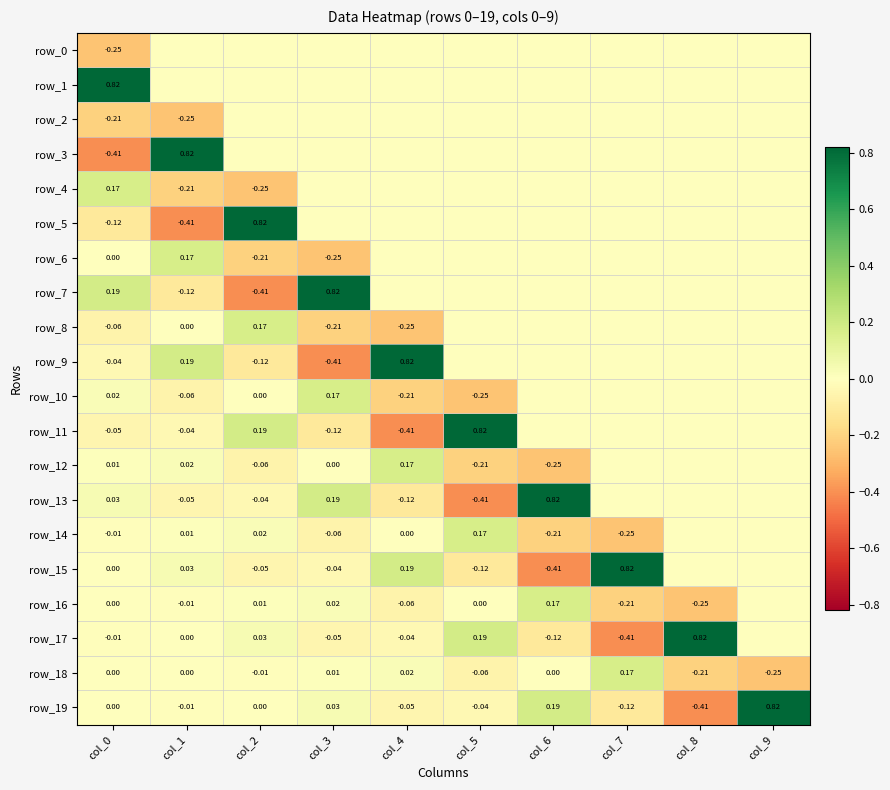

What is the total value across all series at col_6?

0.2